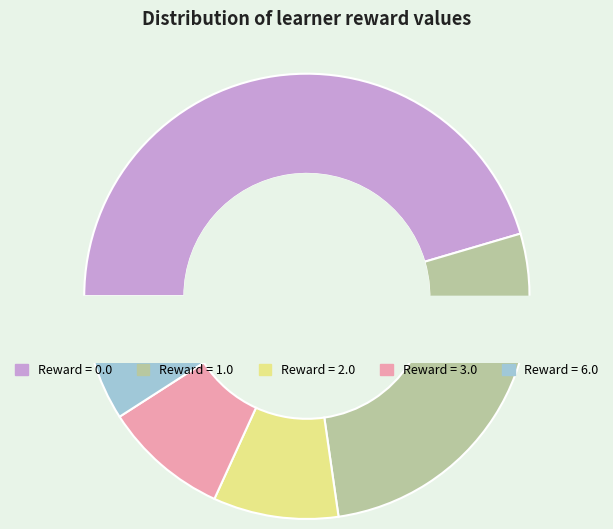

Count the number of slices in the pie.

5